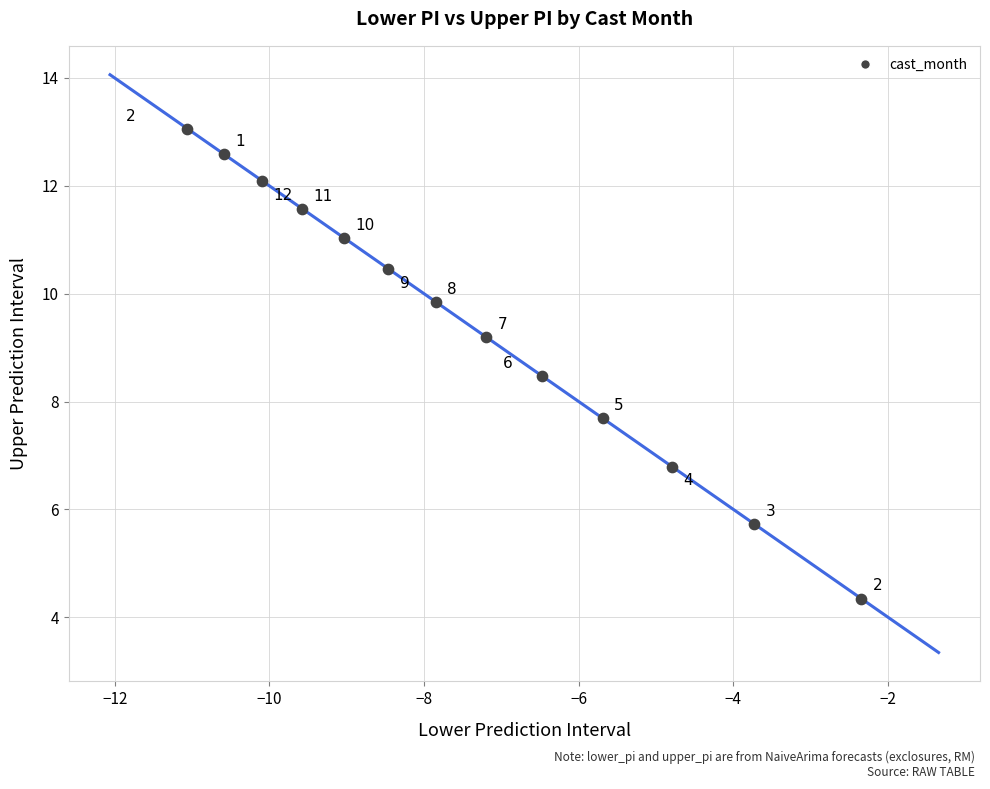

What is the range of Y values (max minus min)?

8.7